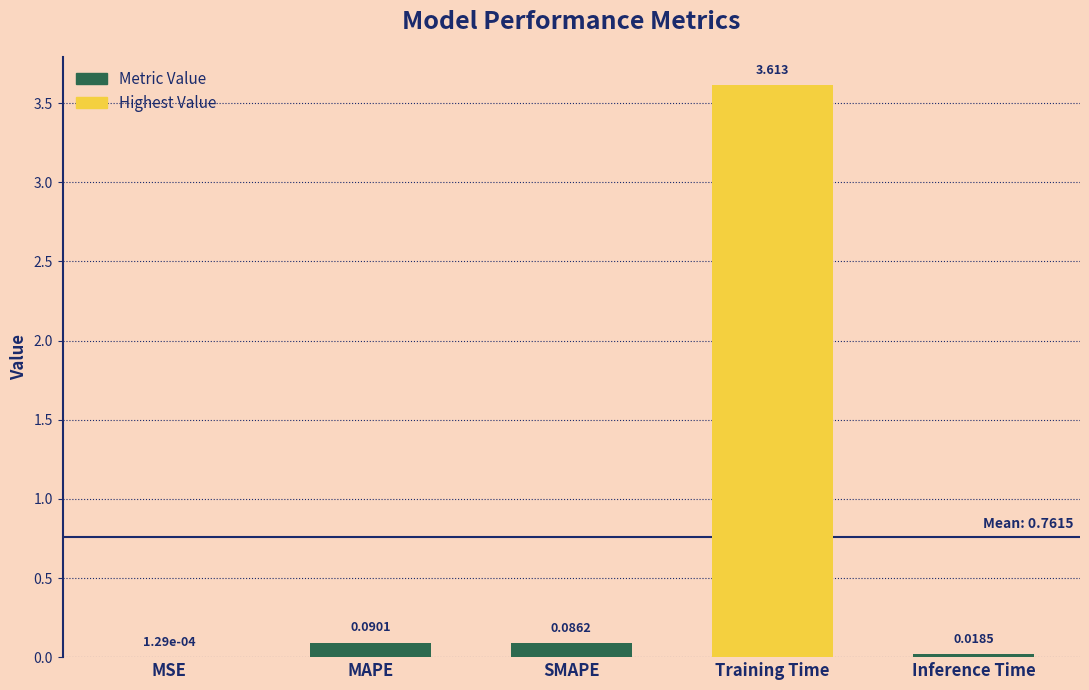

What is the greatest value displayed?

3.6